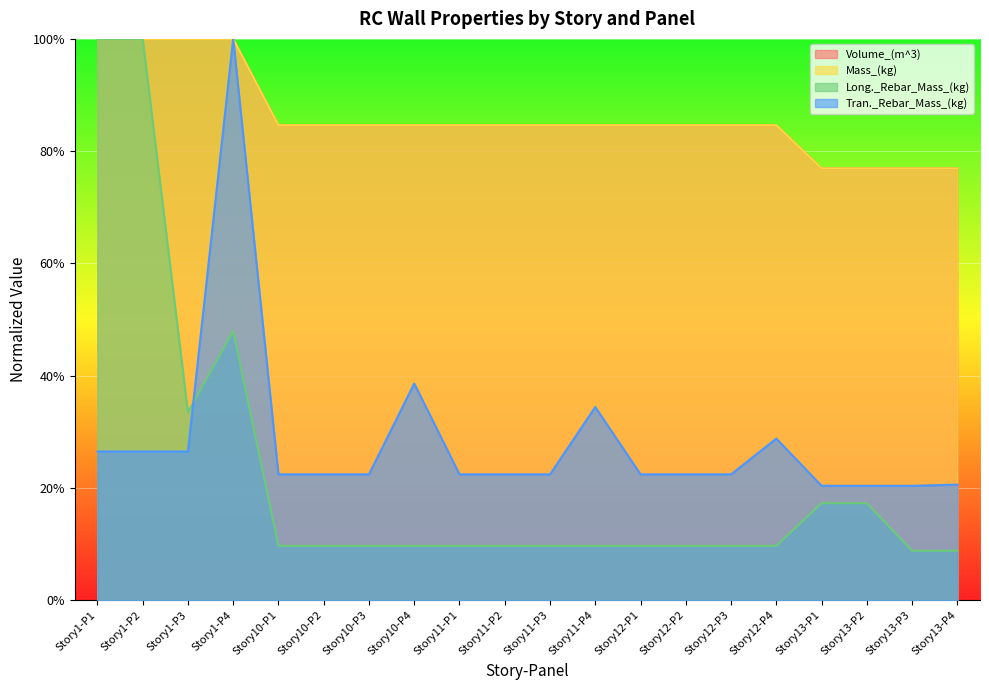

True or false: Volume_(m^3) and Tran._Rebar_Mass_(kg) intersect in this chart.

False